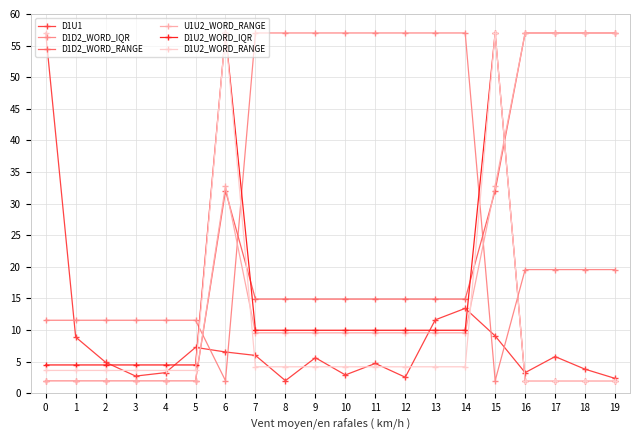

What is the maximum value for U1U2_WORD_RANGE?

57.0